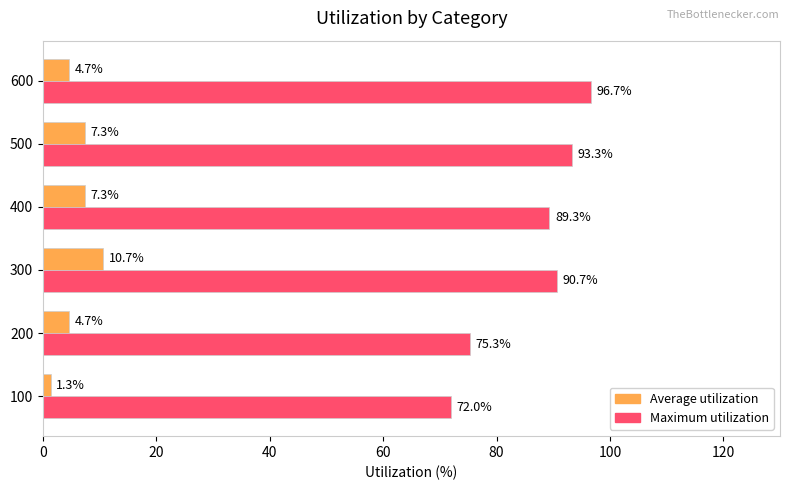

Read the Average utilization value at 500.

7.3